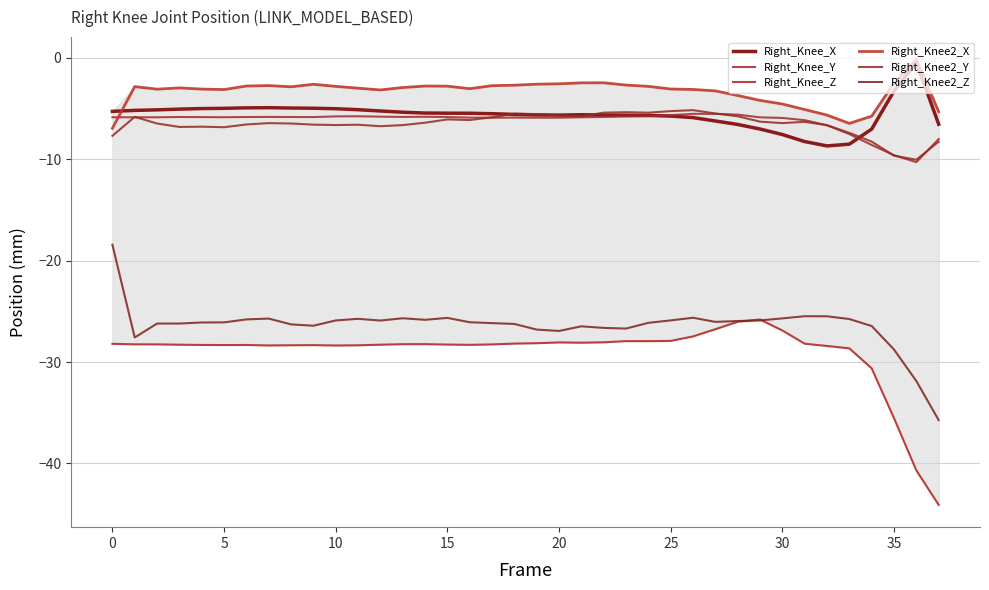

Which category has the highest value in the Right_Knee_Z series?

29